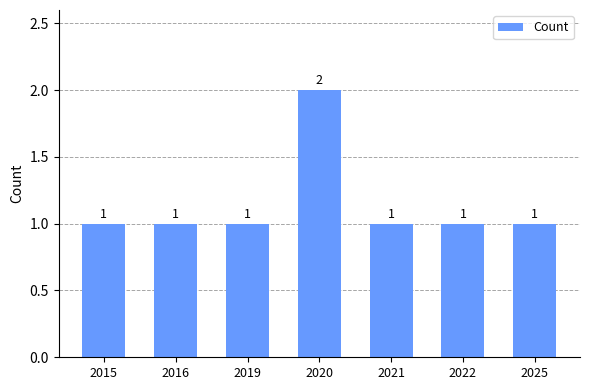

What is the ratio of the value at 2021 to the value at 2025?

1.0